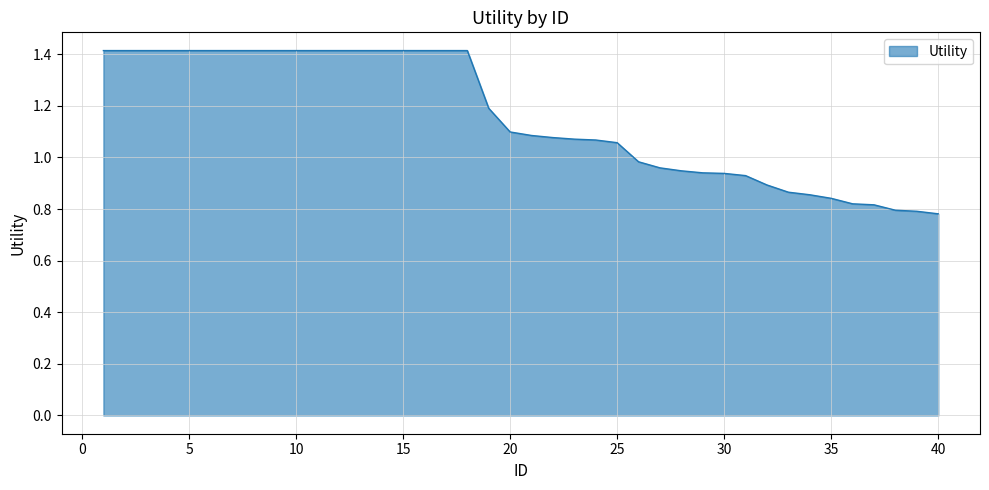

What is the difference between the maximum and minimum values?

0.6